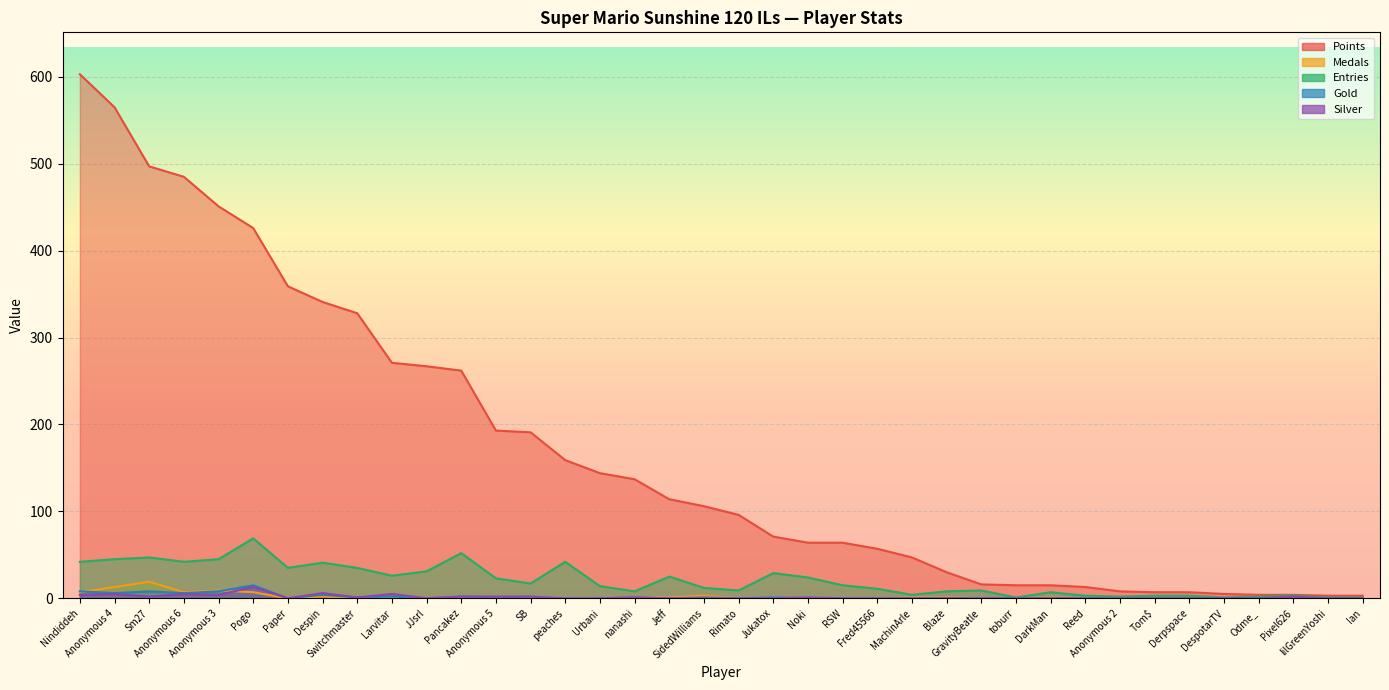

What is the maximum value for Silver?

13